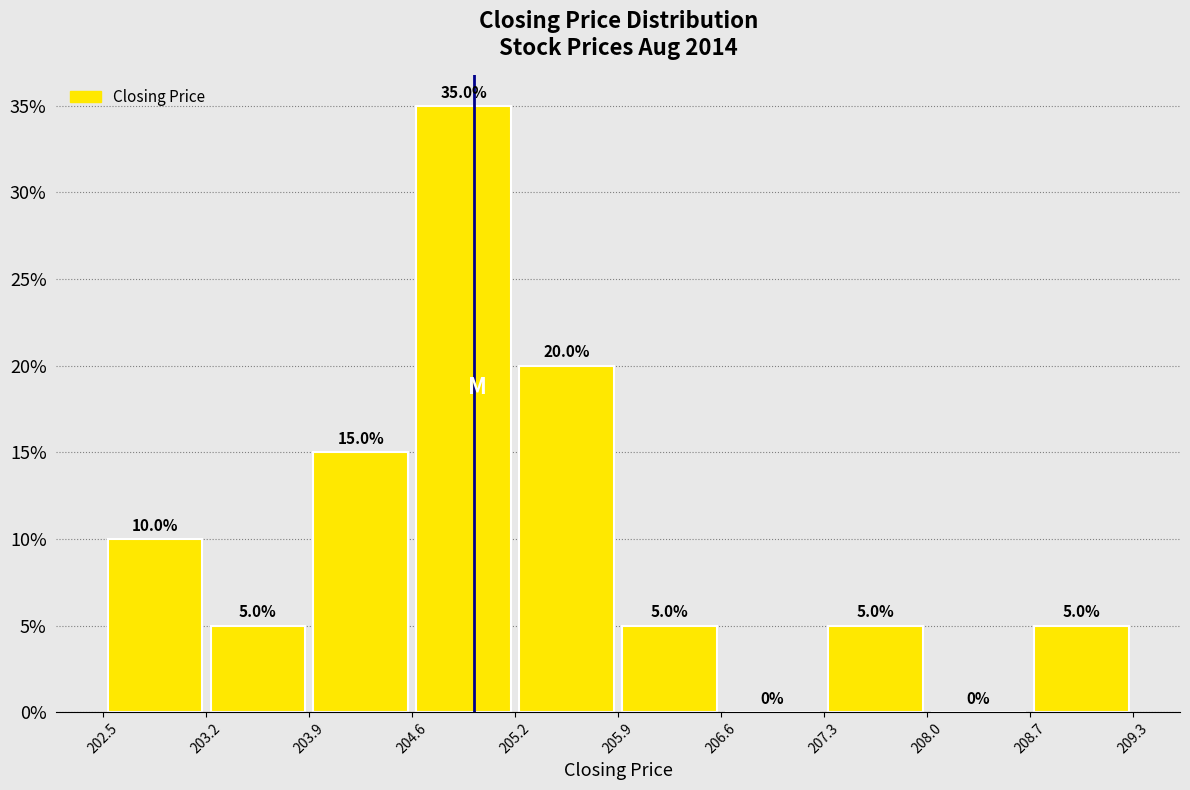

Reading left to right, list every bar in this chart as the range it spans on the x-axis followed by its height.

202.5 to 203.2: 10.0
203.2 to 203.9: 5.0
203.9 to 204.6: 15.0
204.6 to 205.2: 35.0
205.2 to 205.9: 20.0
205.9 to 206.6: 5.0
206.6 to 207.3: 0.0
207.3 to 208.0: 5.0
208.0 to 208.7: 0.0
208.7 to 209.3: 5.0